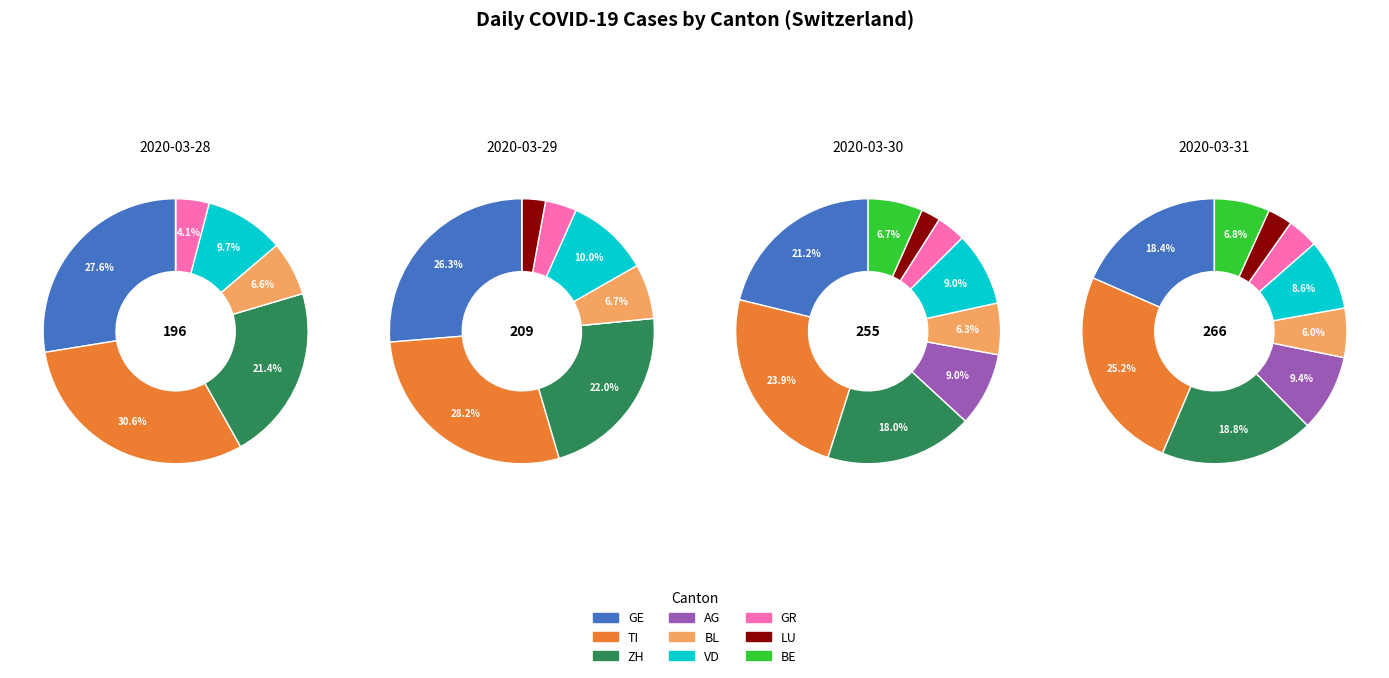

Approximately how many times larger is the value at GR compared to BL?

0.6